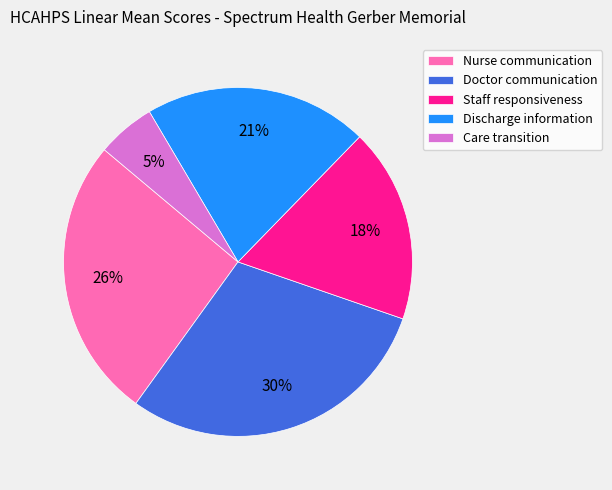

What is the largest slice in the pie chart?

Doctor communication